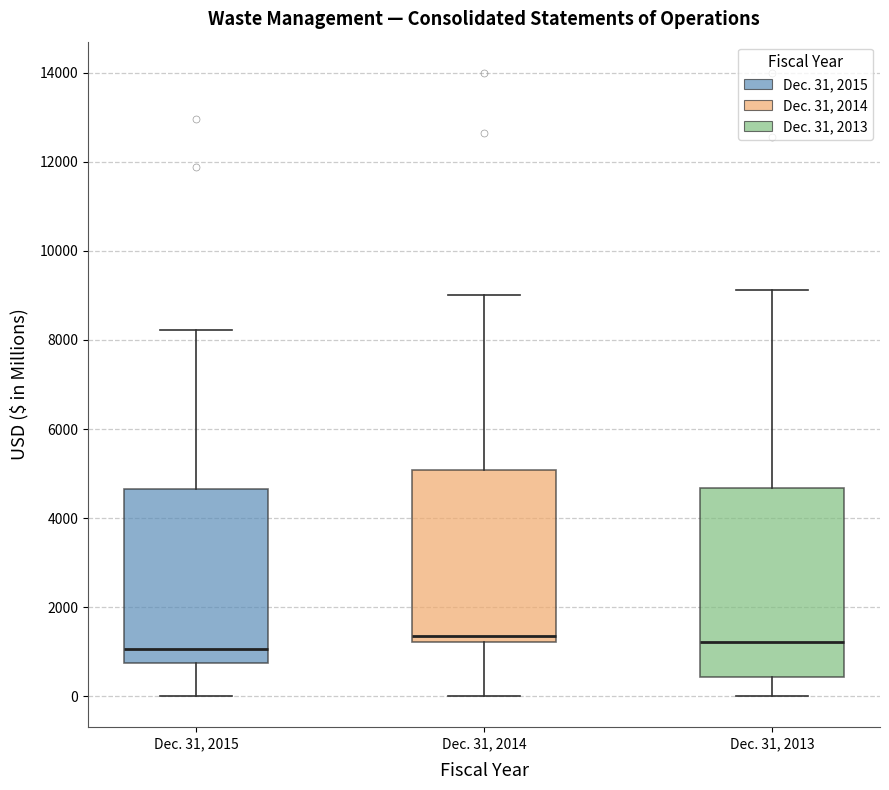

Which box is the tallest, from its lower edge to its upper edge?

Dec. 31, 2013